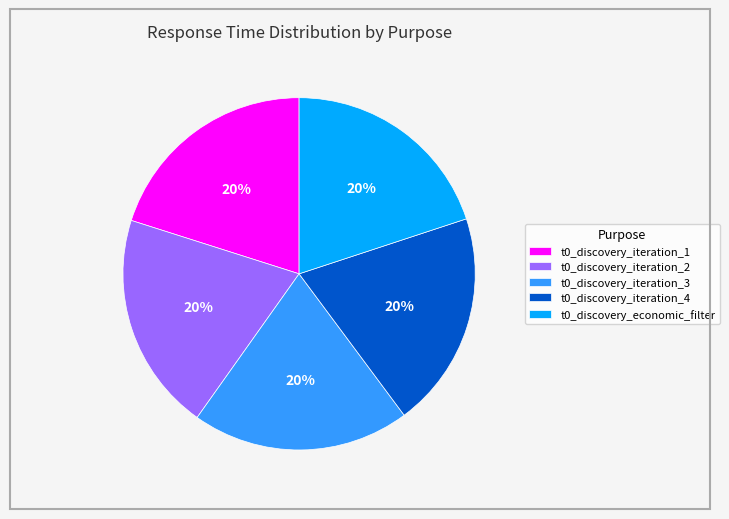

Is there a majority slice in this chart?

No